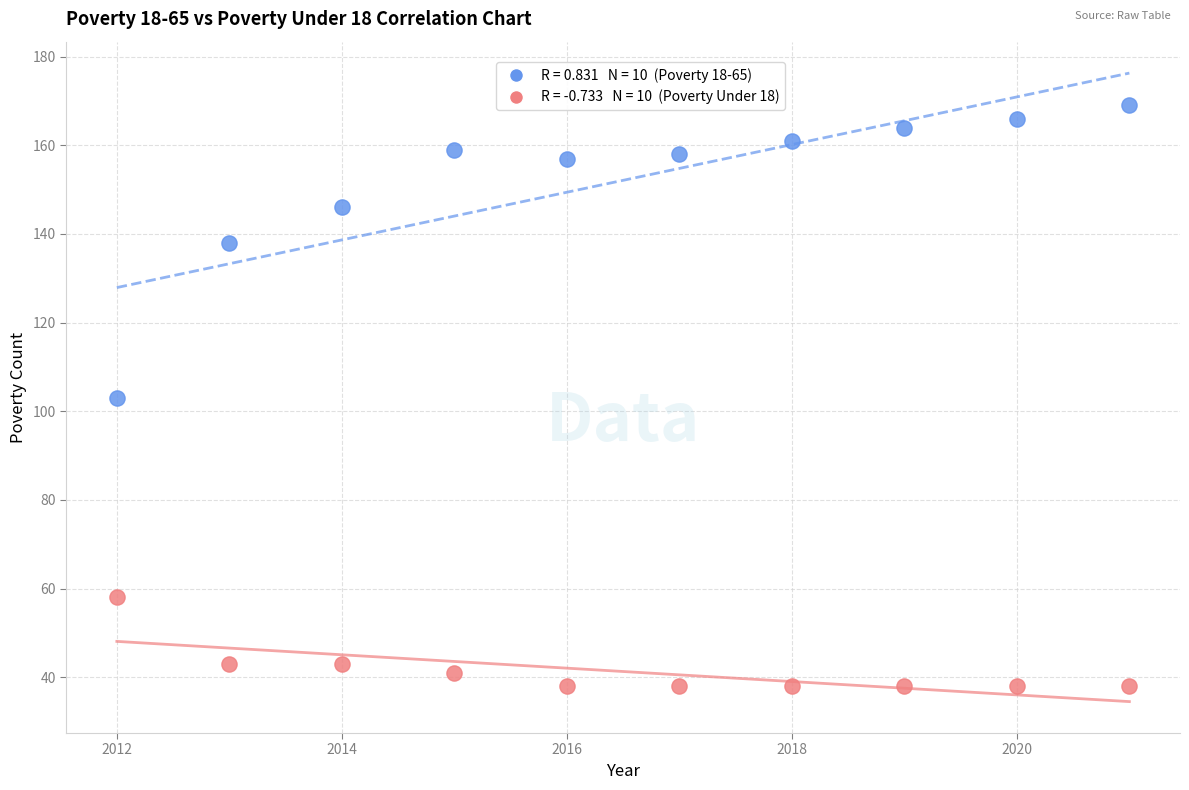

Across all data points, what is the range of Y values (max minus min)?

131